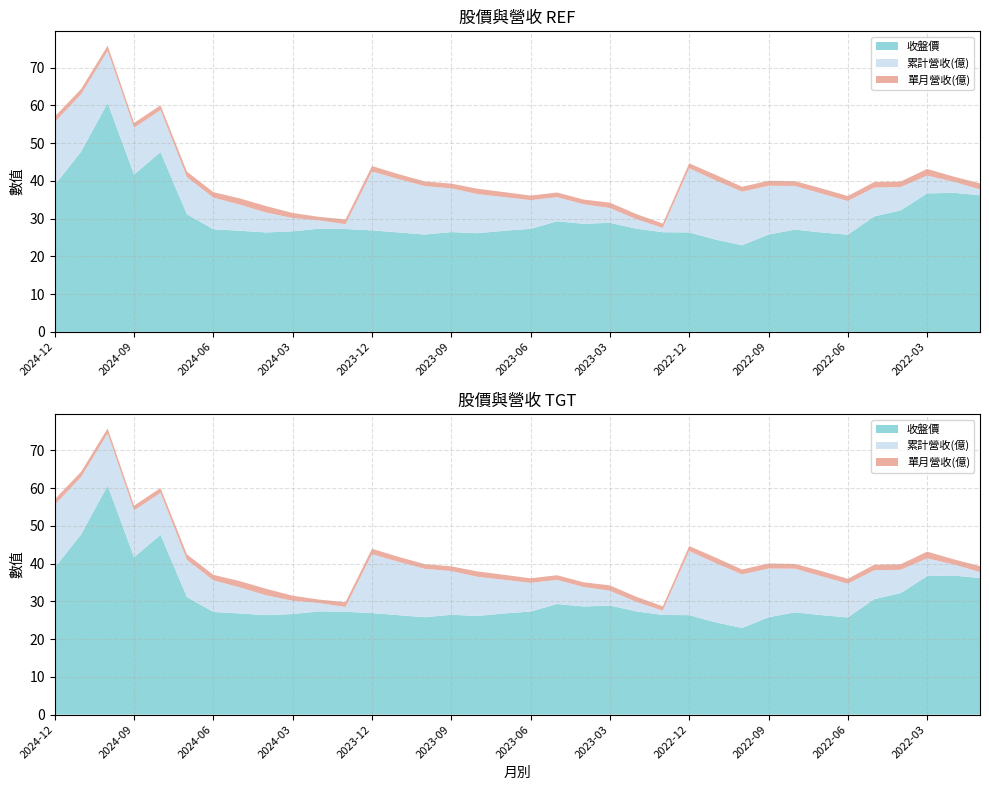

Reading right to left, transcribe all the data shown in this chart.

累計營收(億): 1.6	2.9	4.7	6.2	7.7	8.9	10.3	11.6	12.9	14.2	15.7	17.0	1.1	2.5	3.9	5.2	6.4	7.6	8.9	10.3	11.6	12.8	14.1	15.6	1.3	2.2	3.5	5.2	6.9	8.4	9.8	11.1	12.4	13.8	15.2	16.6
單月營收(億): 1.6	1.4	1.8	1.5	1.5	1.3	1.4	1.3	1.3	1.3	1.5	1.3	1.1	1.4	1.4	1.2	1.2	1.2	1.3	1.4	1.2	1.2	1.3	1.5	1.3	0.9	1.3	1.7	1.7	1.5	1.5	1.3	1.3	1.4	1.4	1.5
收盤價: 36.2	36.9	36.7	32.2	30.6	25.8	26.4	27.1	25.8	22.9	24.4	26.4	26.4	27.4	28.9	28.6	29.3	27.3	26.8	26.1	26.4	25.8	26.4	26.9	27.2	27.4	26.6	26.4	26.8	27.2	31.1	47.6	41.7	60.7	47.8	39.0